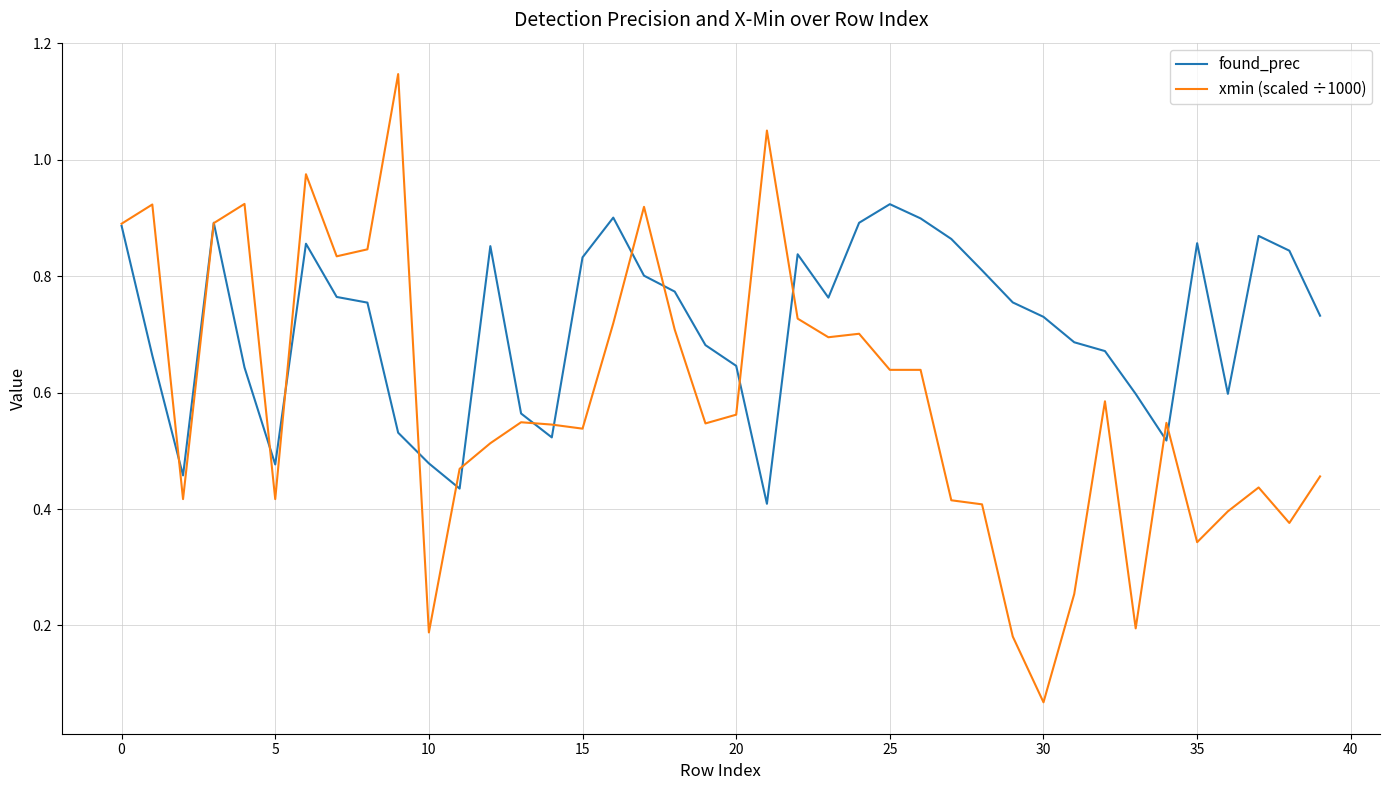

Which series has the largest total across all categories?

found_prec